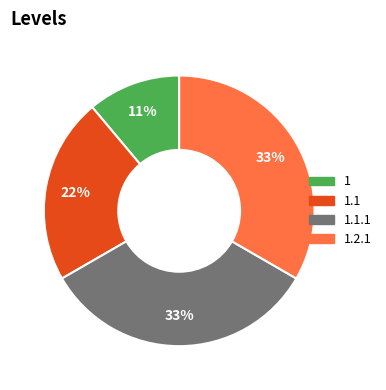

To the nearest percent, what percentage of the pie is 1?

11%